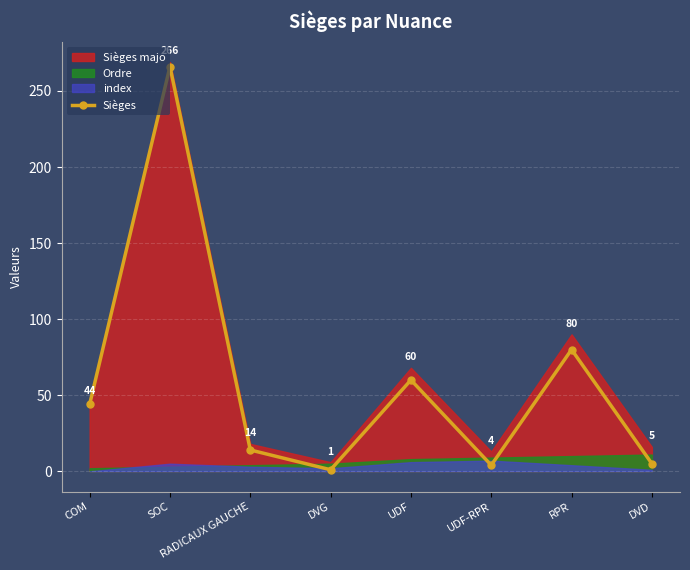

How many lines are shown in the chart?

1